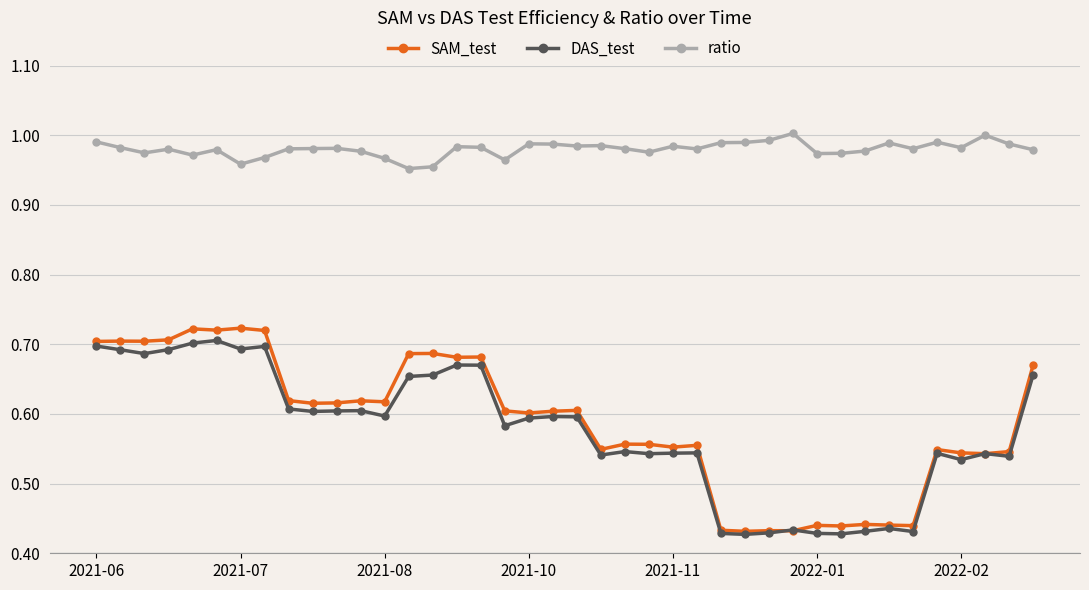

True or false: DAS_test and ratio cross at least once.

False